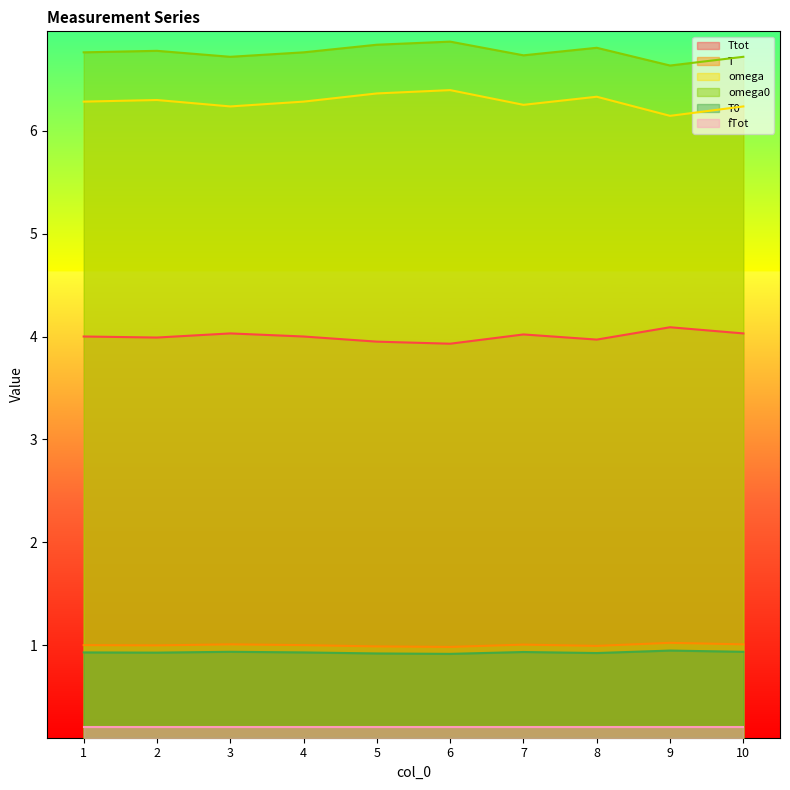

True or false: omega0 has more than 2 points higher than both neighbors.

True